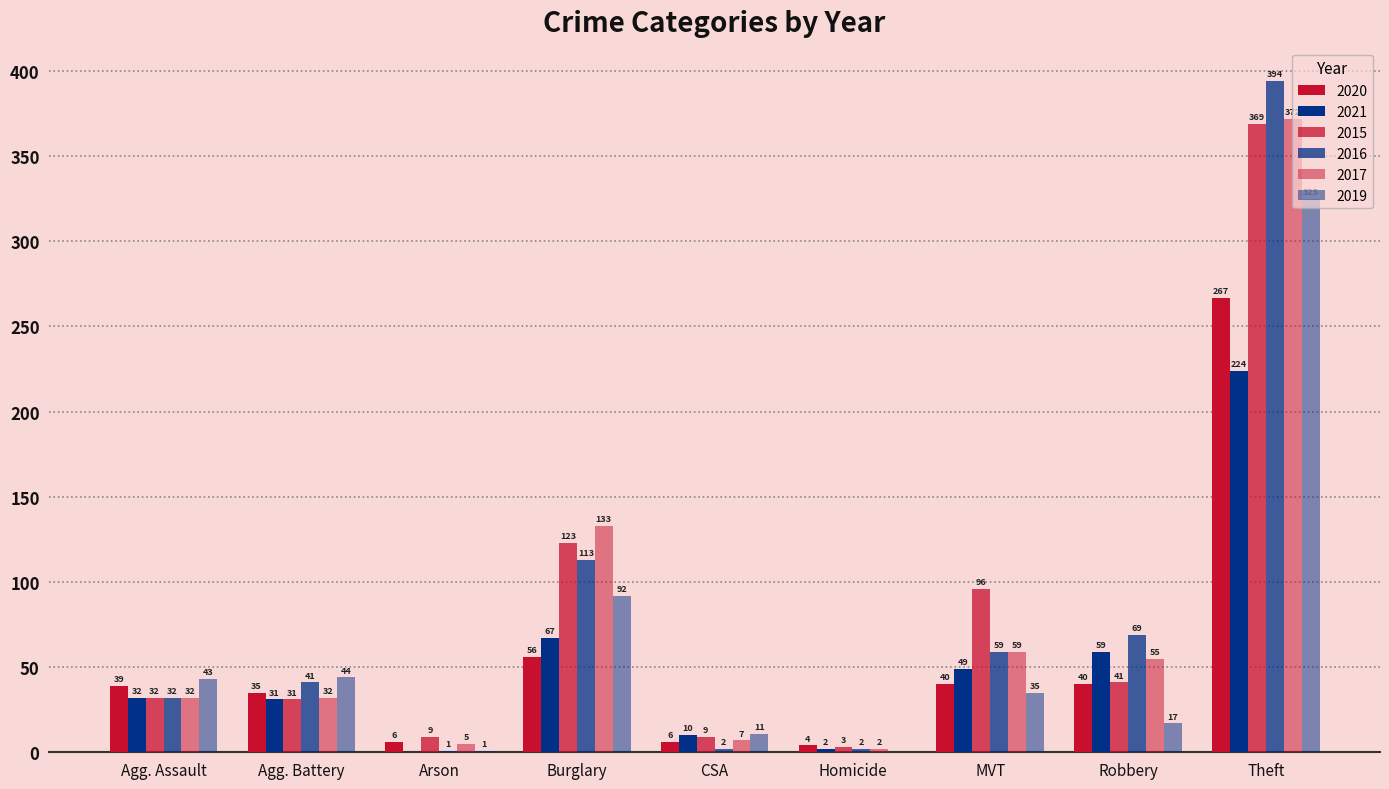

Reading left to right, list all the values displayed in this chart.

2020: Aggravated Assault=39	Aggravated Battery=35	Arson=6	Burglary=56	Criminal Sexual Assault=6	Homicide=4	Motor Vehicle Theft=40	Robbery=40	Theft=267	Total=493
2021: Aggravated Assault=32	Aggravated Battery=31	Arson=0	Burglary=67	Criminal Sexual Assault=10	Homicide=2	Motor Vehicle Theft=49	Robbery=59	Theft=224	Total=474
2015: Aggravated Assault=32	Aggravated Battery=31	Arson=9	Burglary=123	Criminal Sexual Assault=9	Homicide=3	Motor Vehicle Theft=96	Robbery=41	Theft=369	Total=713
2016: Aggravated Assault=32	Aggravated Battery=41	Arson=1	Burglary=113	Criminal Sexual Assault=2	Homicide=2	Motor Vehicle Theft=59	Robbery=69	Theft=394	Total=713
2017: Aggravated Assault=32	Aggravated Battery=32	Arson=5	Burglary=133	Criminal Sexual Assault=7	Homicide=2	Motor Vehicle Theft=59	Robbery=55	Theft=372	Total=697
2019: Aggravated Assault=43	Aggravated Battery=44	Arson=1	Burglary=92	Criminal Sexual Assault=11	Homicide=0	Motor Vehicle Theft=35	Robbery=17	Theft=325	Total=568